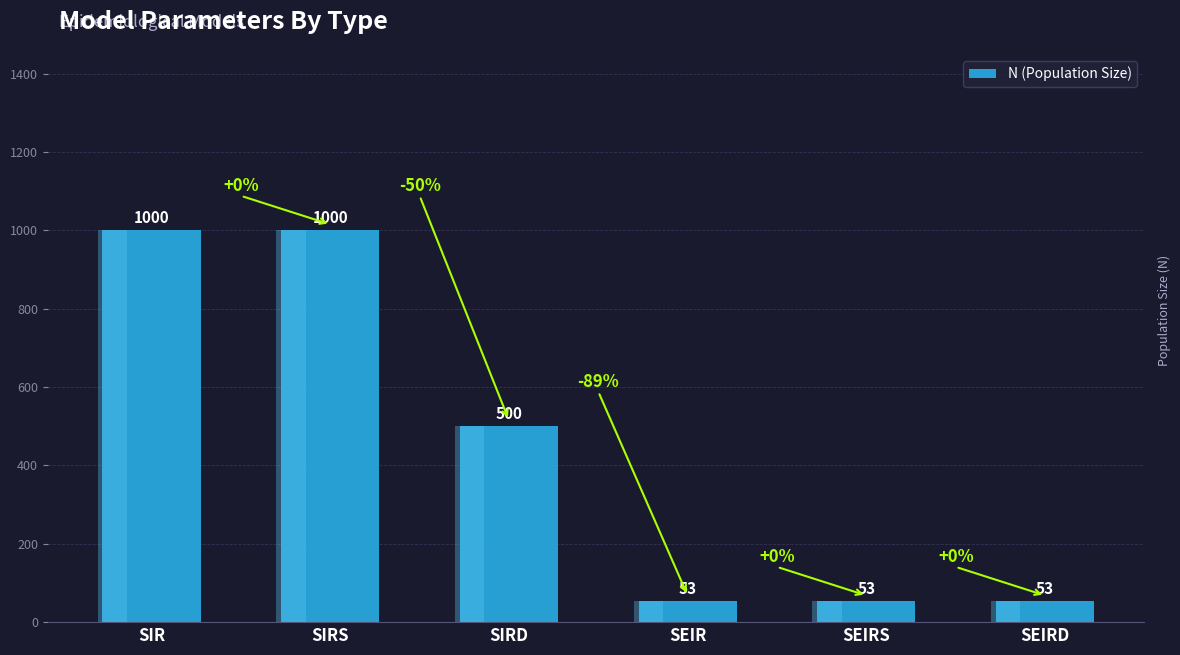

What is the average value?

443